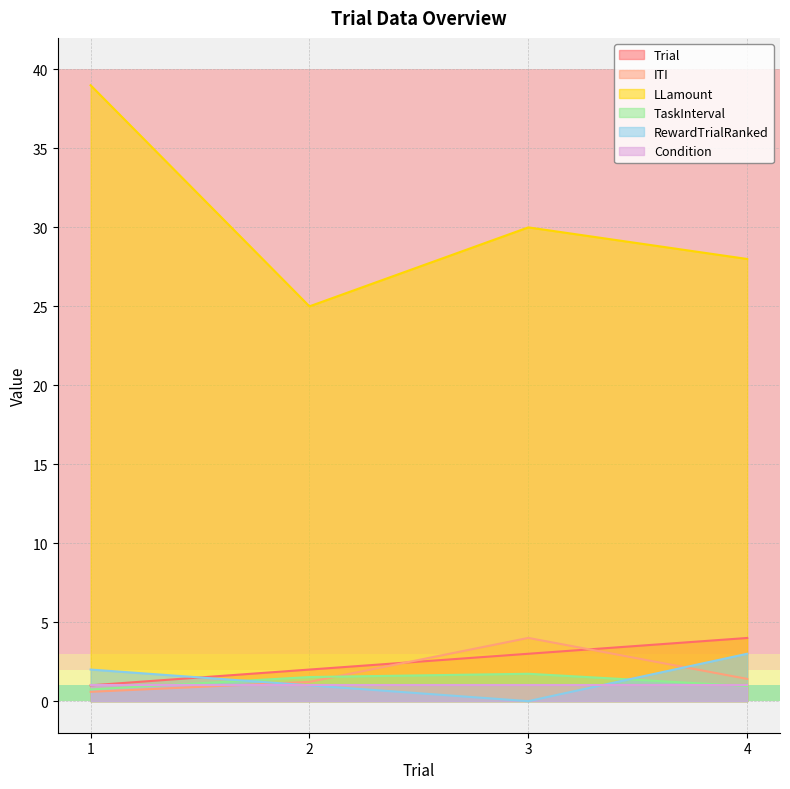

What is the spread (max minus min) of values at 1?

38.4